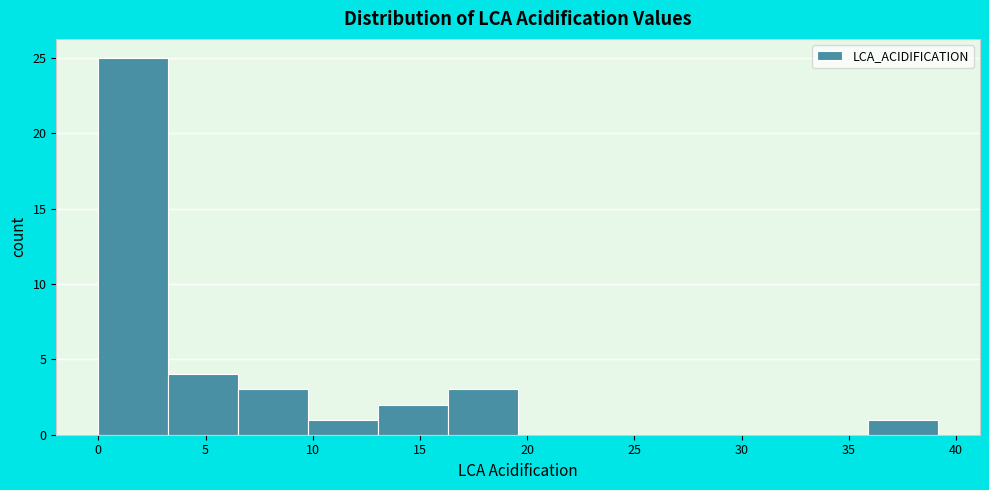

Which range on the x-axis has the tallest bar?

0.0 to 3.5